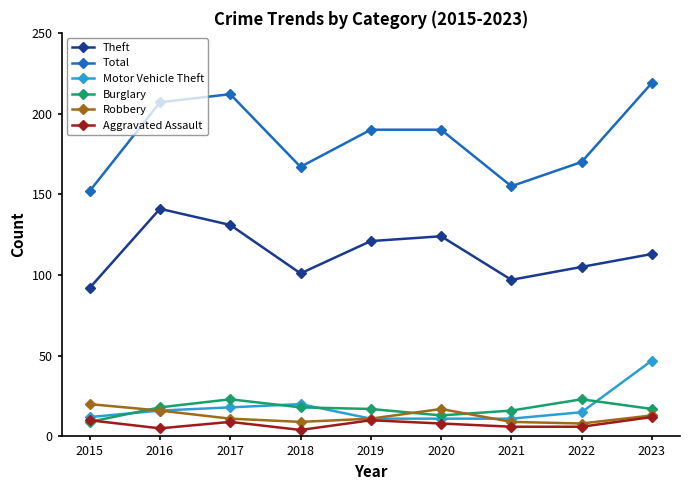

True or false: Burglary and Total cross at least once.

False